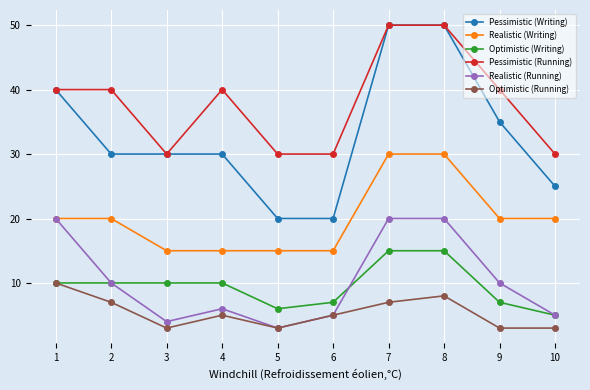

At which label does Optimistic (Running) reach its peak?

1